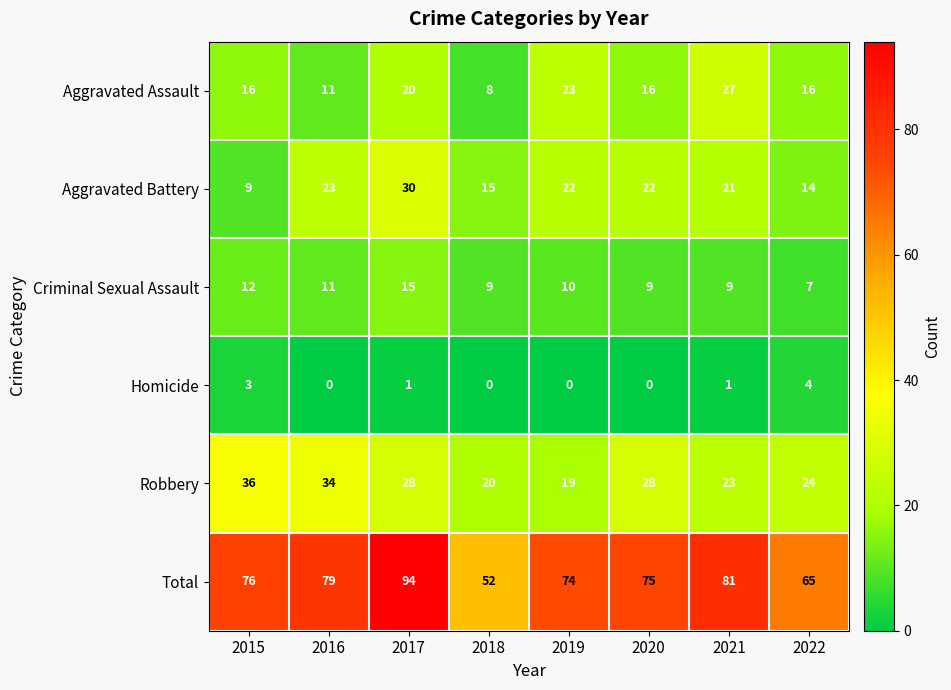

Between 2017 and 2021, which series saw the biggest shift?

Total